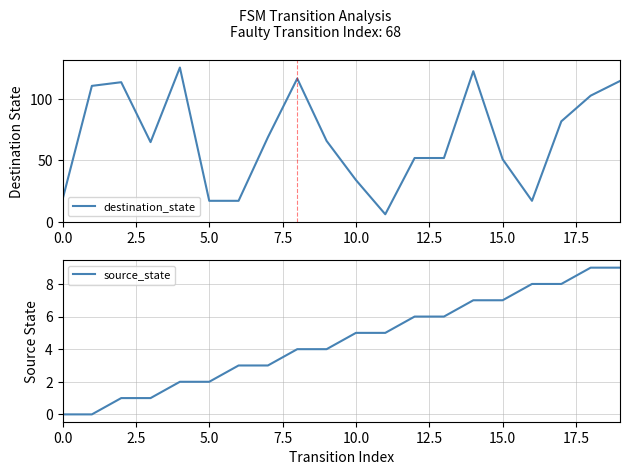

True or false: destination_state and source_state cross at least once.

False